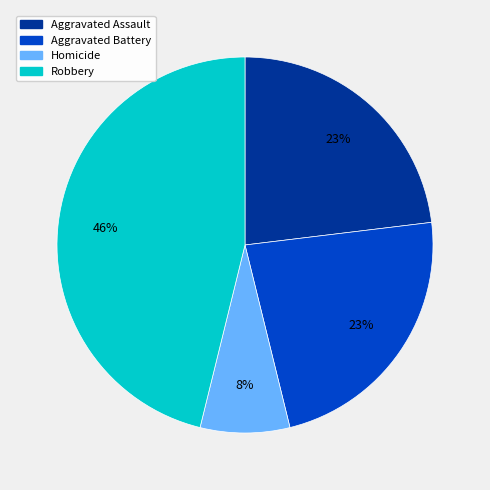

Does Aggravated Battery account for over 50% of the chart?

No